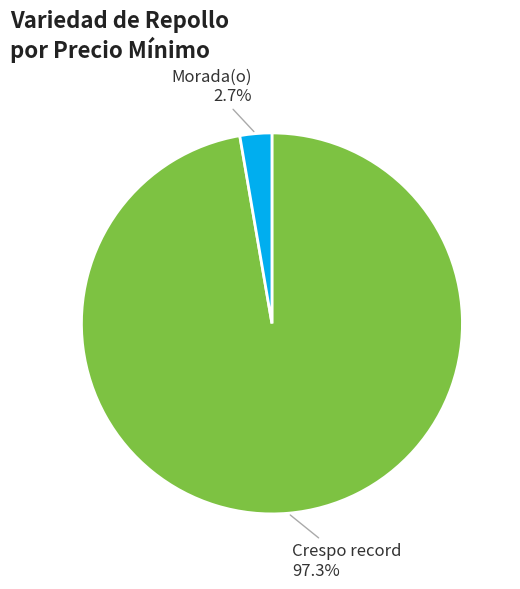

Is there any slice that represents more than half of the pie?

Yes